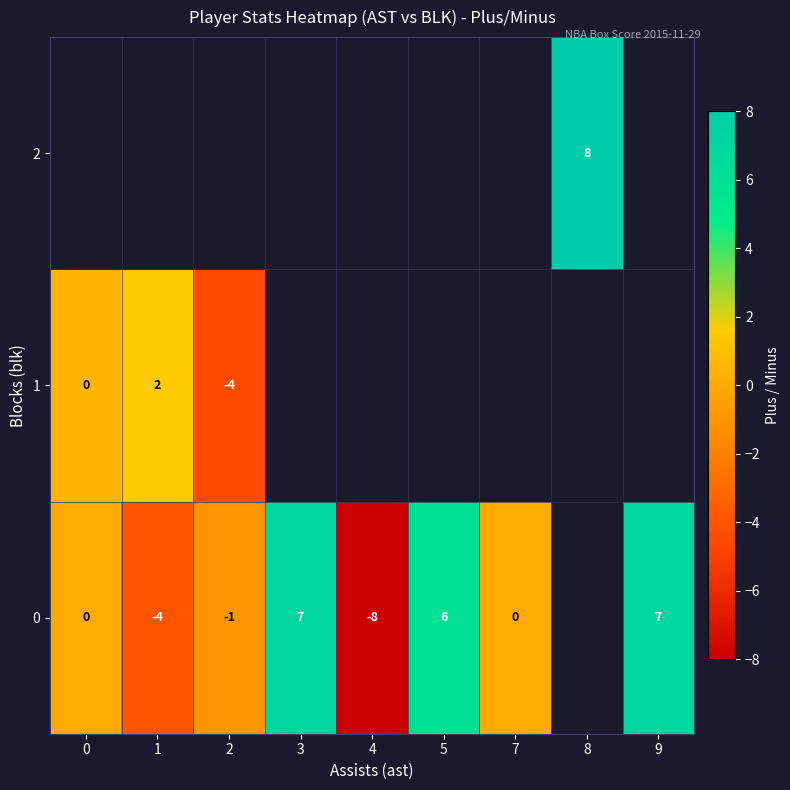

Is the value of 2 at 8 greater than the value of 1 at 2?

Yes